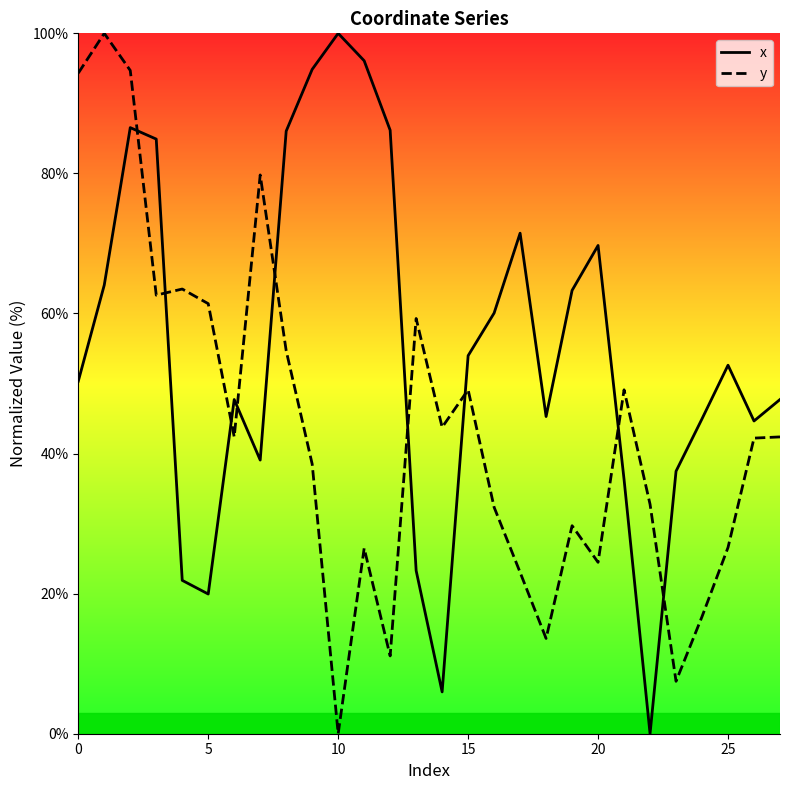

At which category does the chart reach its peak across all series?

10